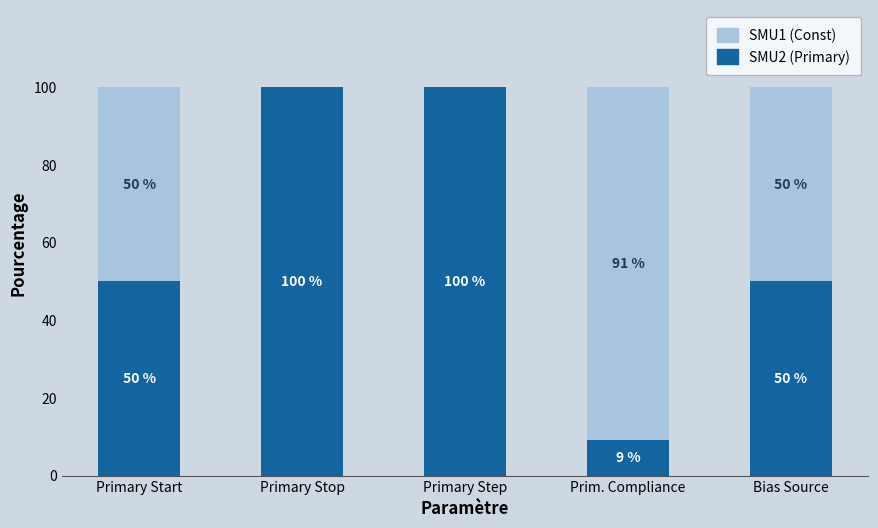

What is the sum of all SMU2 (Primary) values?

309.1